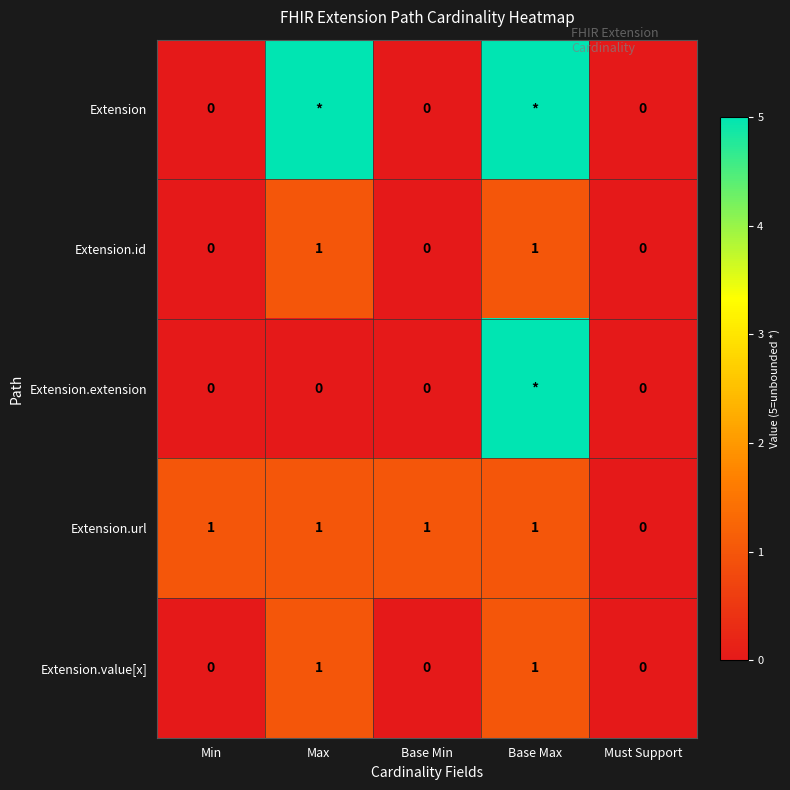

How many data points does each series have?

5